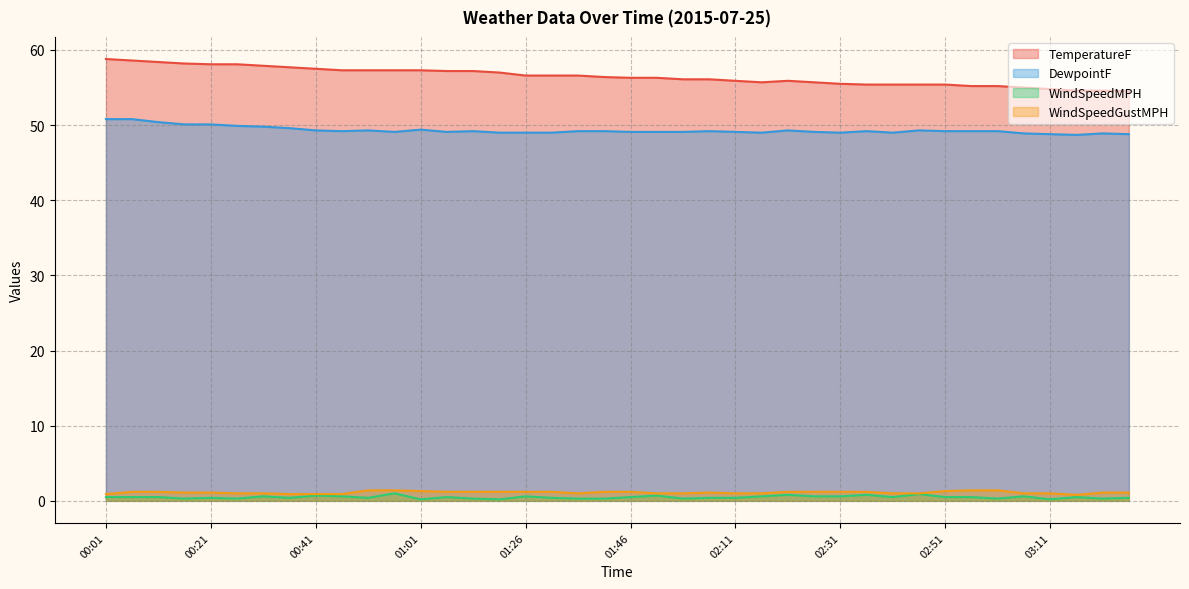

Between 00:11 and 01:41, which is larger?

00:11